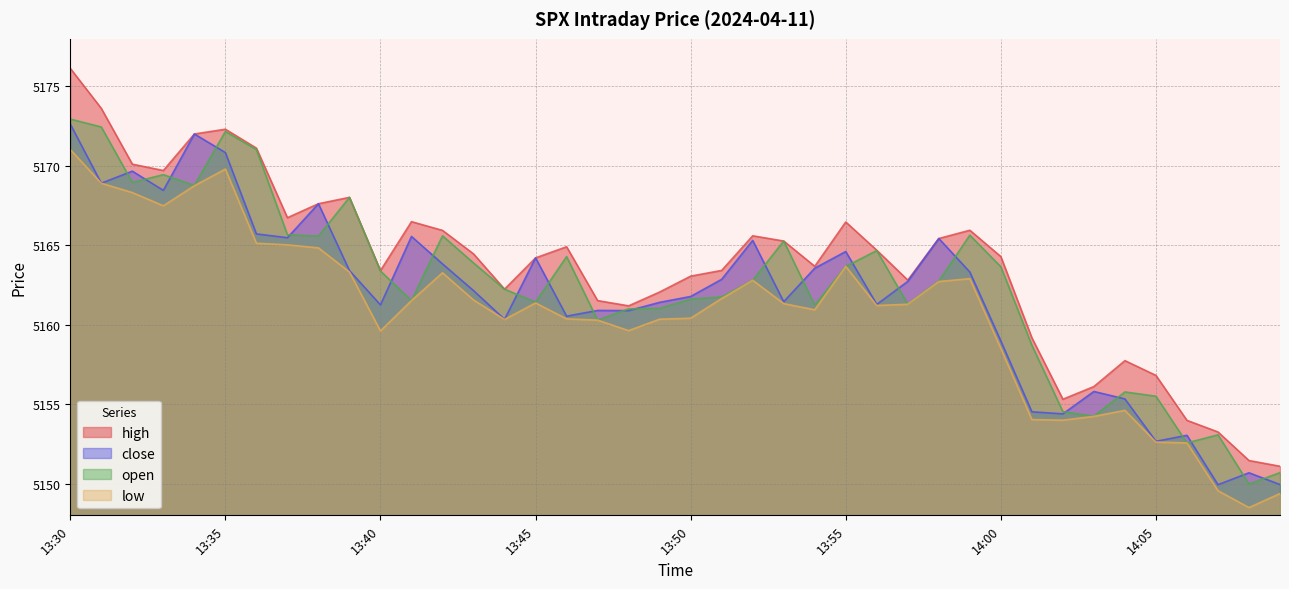

Which series has the largest total across all categories?

high